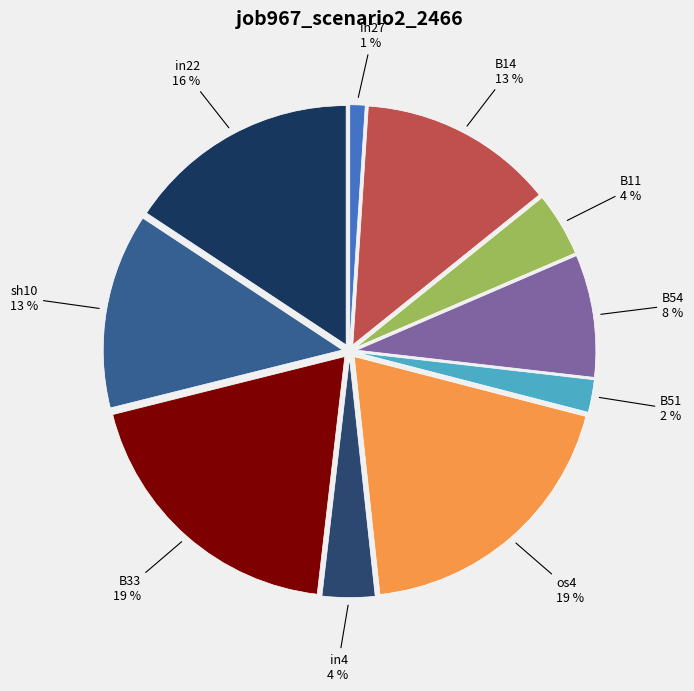

The B33 slice represents 7% of the pie. True or false?

False